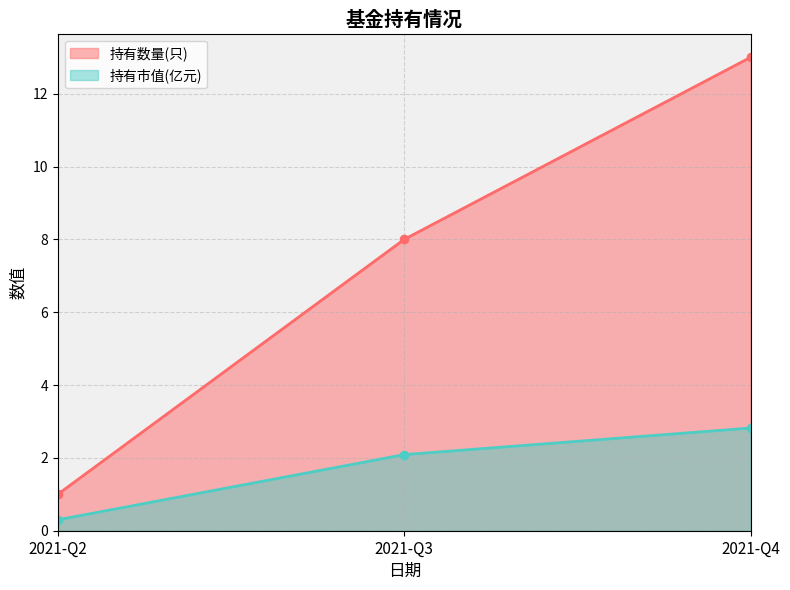

What is the value of the 持有市值(亿元) point at the 1st from the left?

0.3